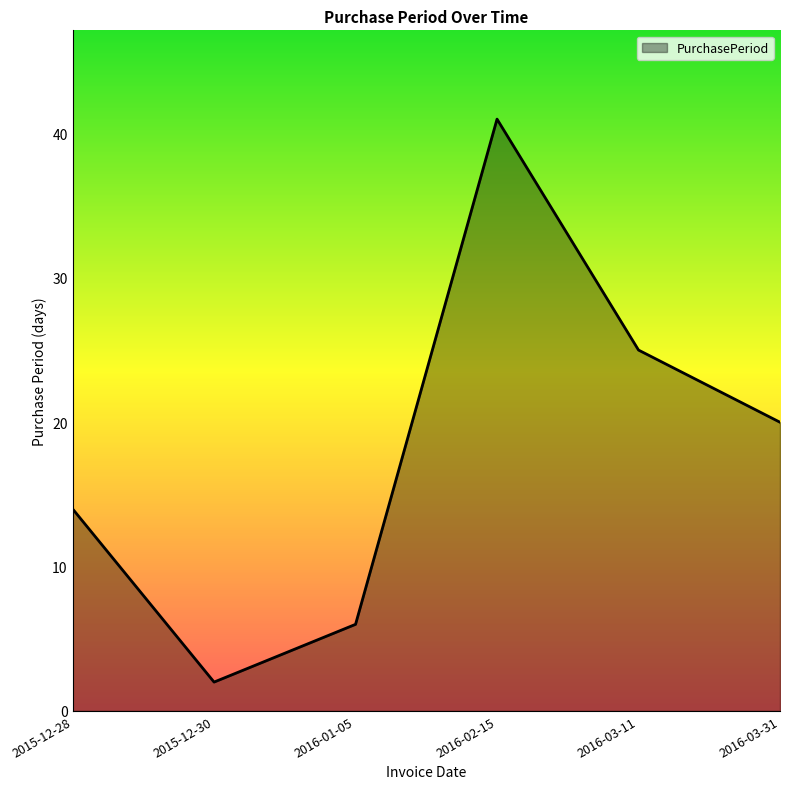

Rank the categories by value from highest to lowest.

2016-02-15, 2016-03-11, 2016-03-31, 2015-12-28, 2016-01-05, 2015-12-30